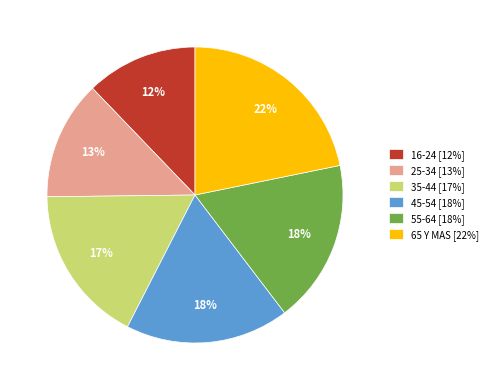

To the nearest percent, what is the average slice percentage?

17%